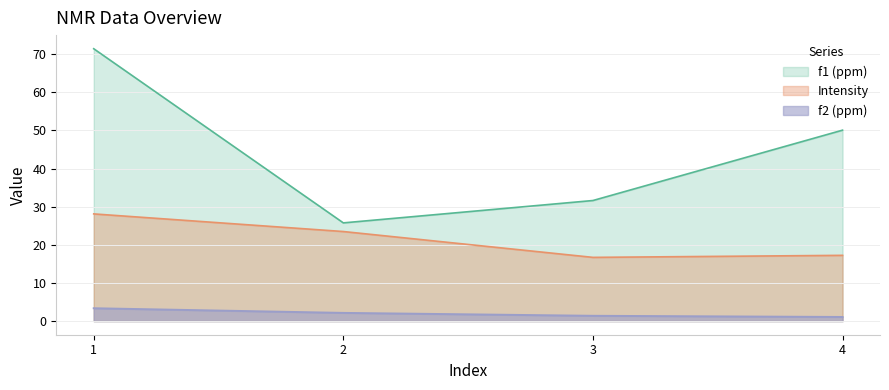

True or false: Intensity and f2 (ppm) cross at least once.

False